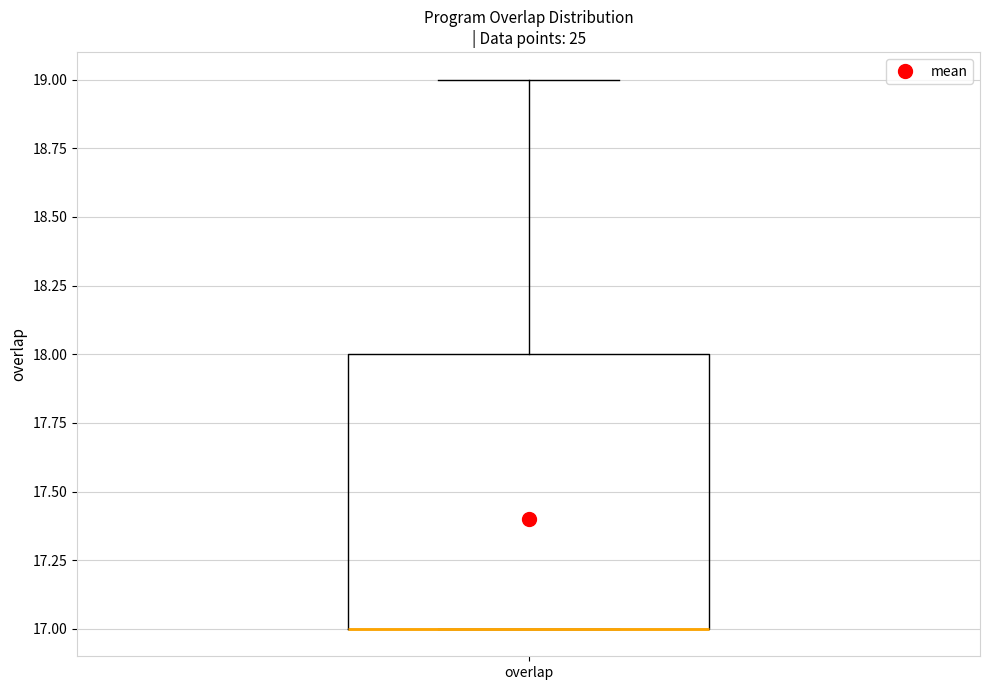

Where does the upper whisker of the box for overlap end on the y-axis? The values are not printed on the chart, so give them approximately, as read against the axis.

19